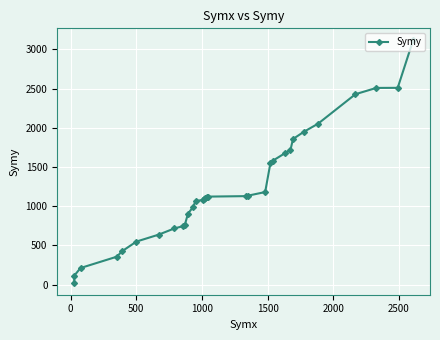

Count the number of categories in the chart.

32